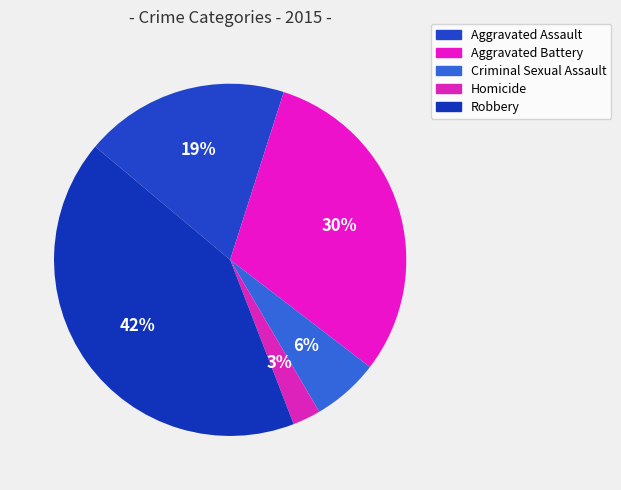

Which category has the smallest portion of the pie?

Homicide